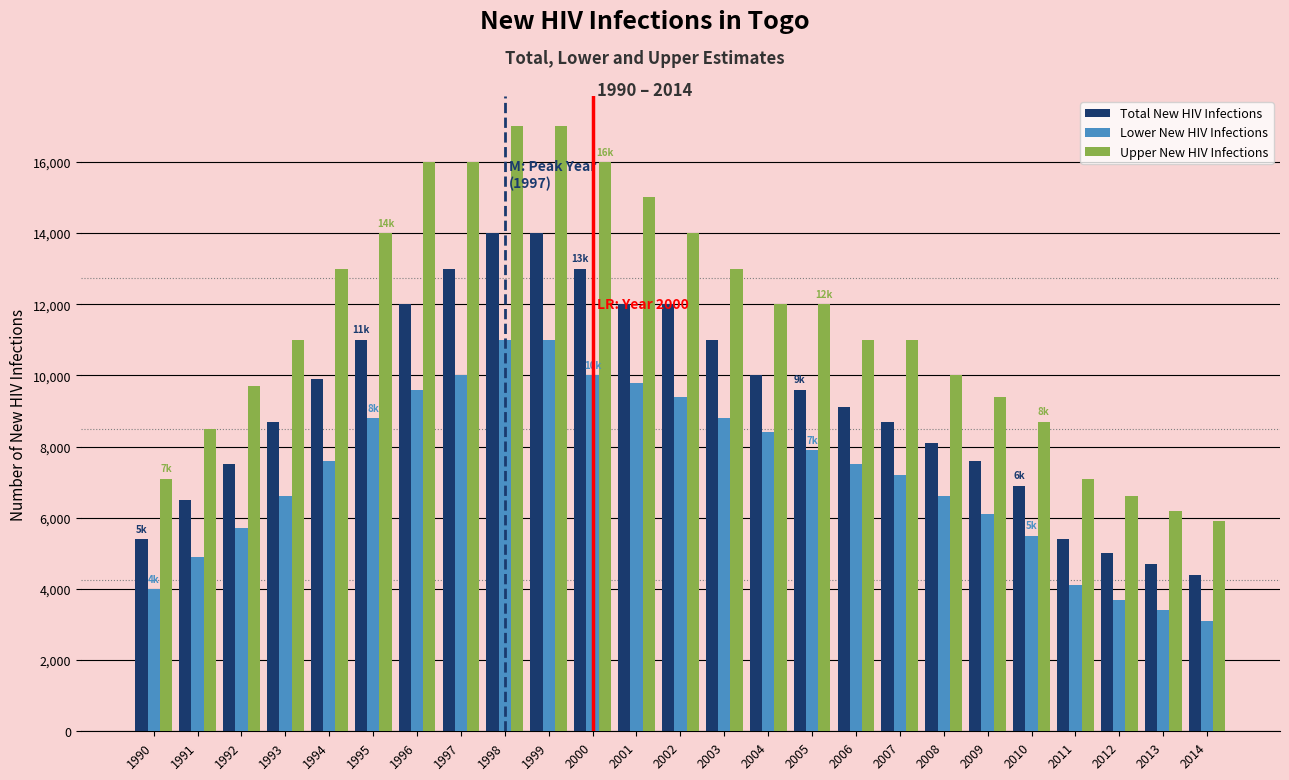

The value of Upper New HIV Infections at 2008 is 17247. True or false?

False